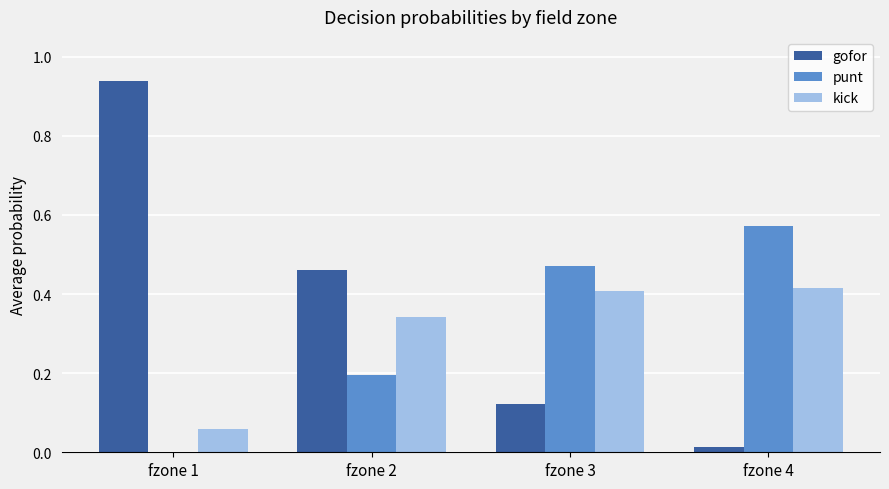

Is it true that punt equals 0.8 at fzone 4?

False